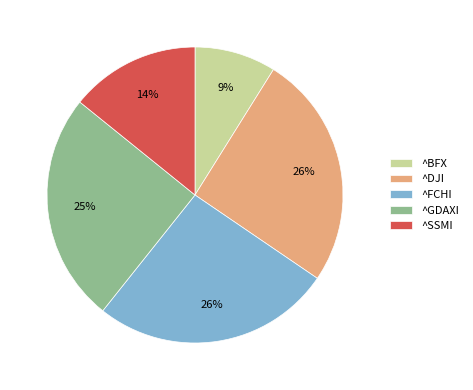

Which slice is the smallest?

^BFX